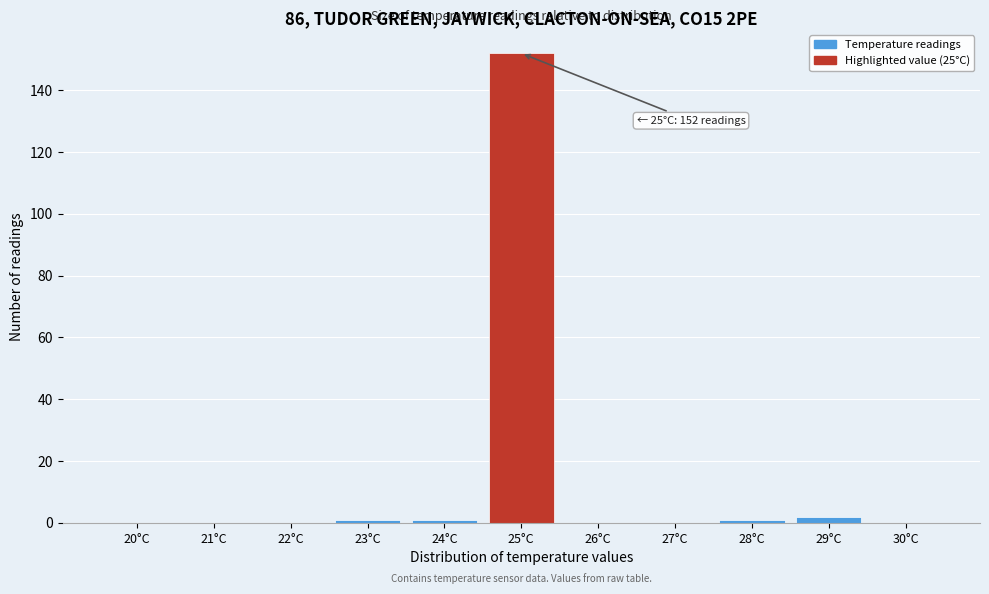

Reading right to left, transcribe all the data shown in this chart.

30°C=0	29°C=2	28°C=1	27°C=0	26°C=0	25°C=152	24°C=1	23°C=1	22°C=0	21°C=0	20°C=0